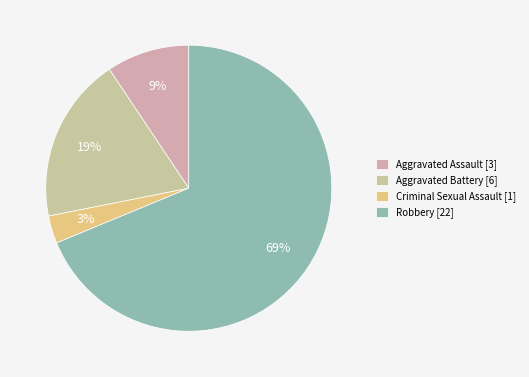

To the nearest percent, what is the difference between the largest and smallest slice percentages?

66%